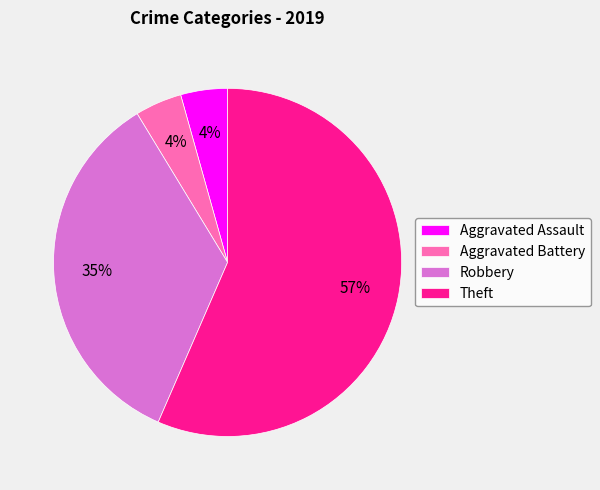

Between Theft and Aggravated Assault, which is larger?

Theft